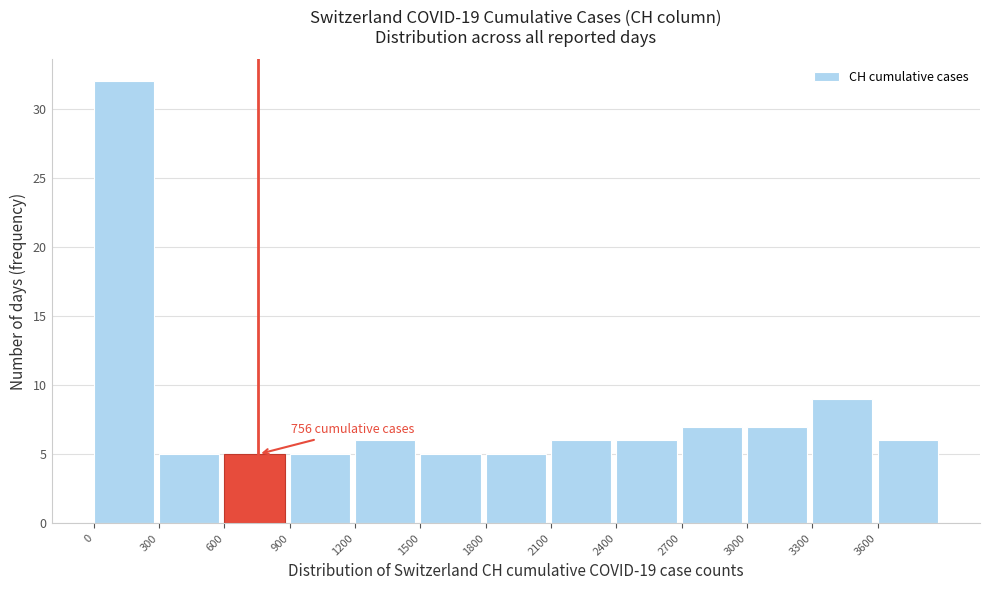

Which range on the x-axis has the tallest bar?

0 to 300